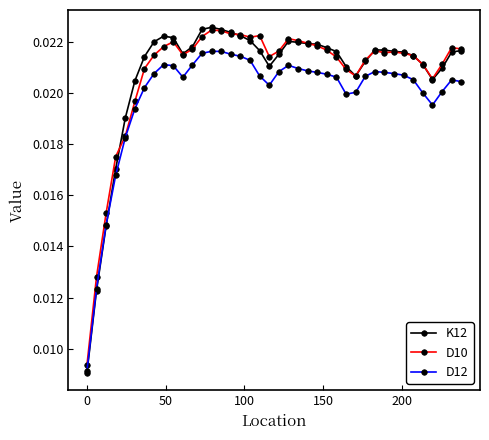

At how many categories does at least one series exceed 0?

40